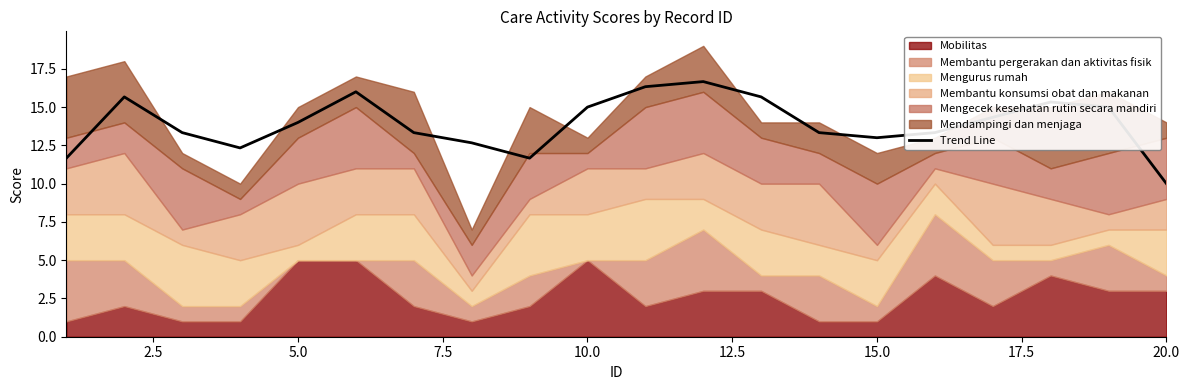

How many lines are shown in the chart?

1